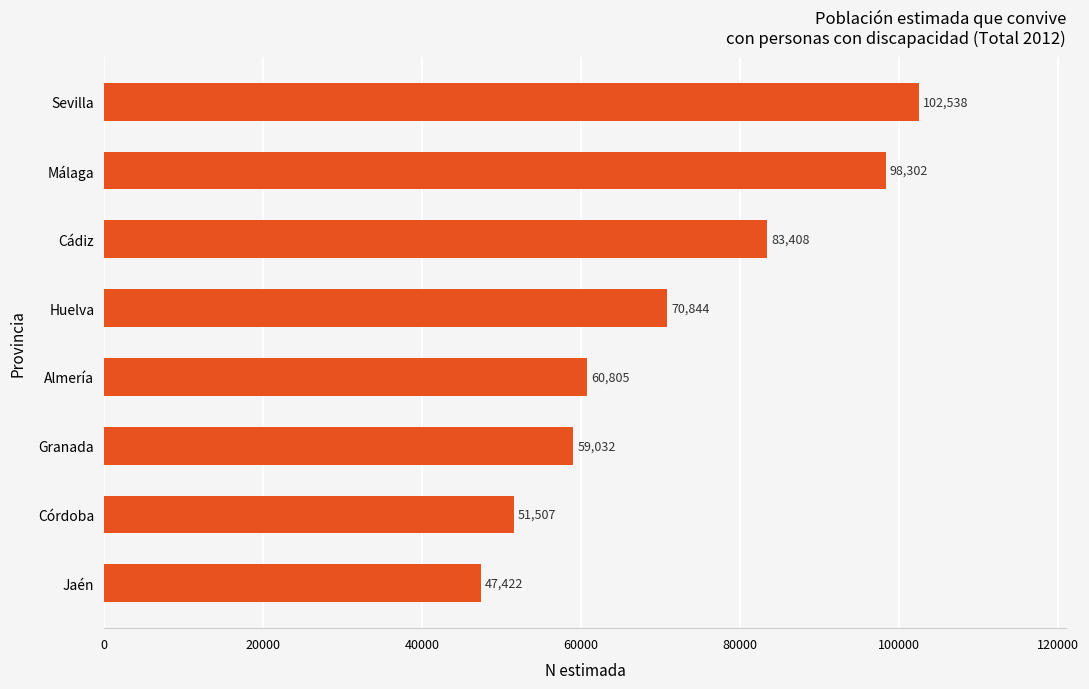

What is the difference between the values at Málaga and Jaén?

50880